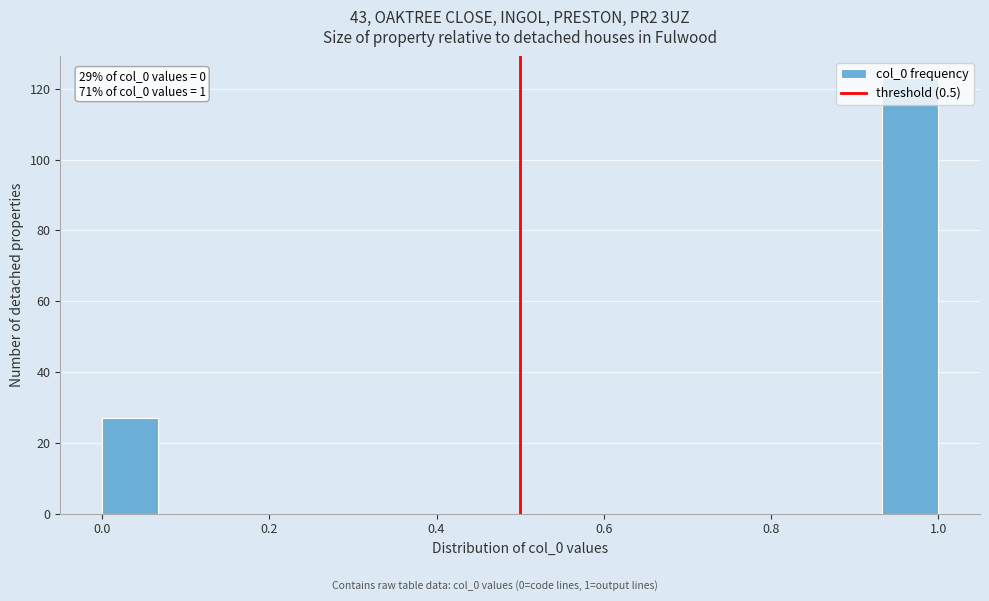

Read against the x-axis, roughly where is the centre of the tallest bar?

0.96